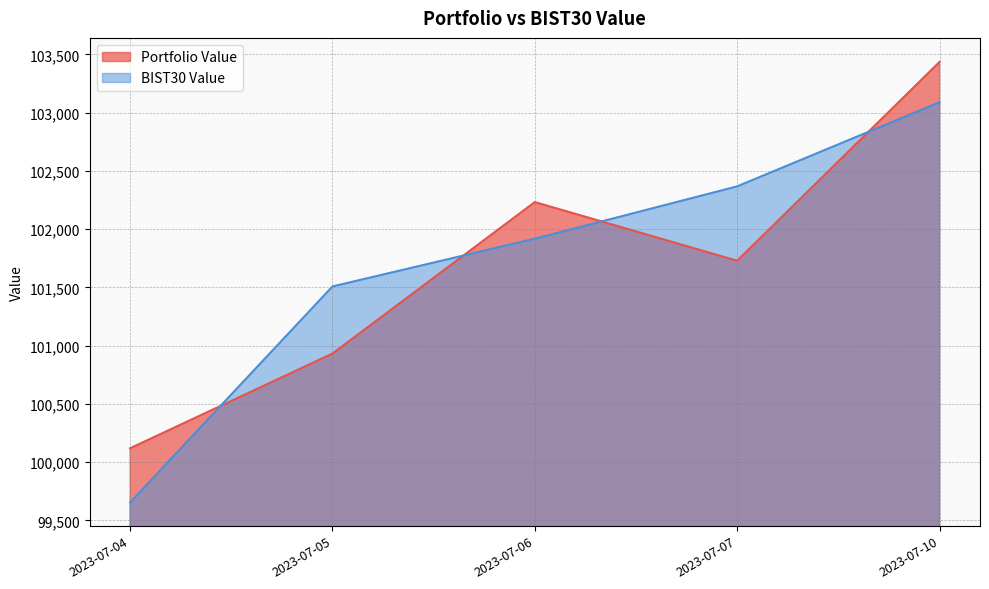

What is the smallest value displayed?

99654.3